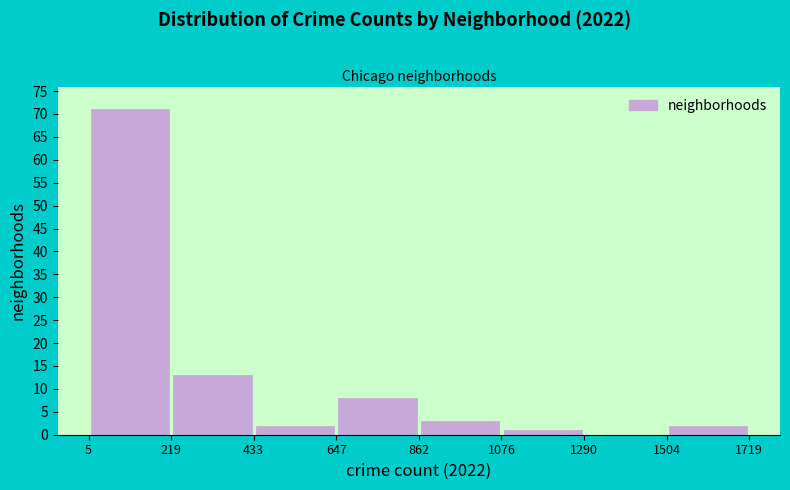

Reading left to right, list every bar in this chart as the range it spans on the x-axis followed by its height. The values are not printed on the chart, so give them approximately, as read against the axis.

5 to 219: 71
219 to 433: 13
433 to 647: 2
647 to 862: 8
862 to 1076: 3
1076 to 1290: 1
1290 to 1504: 0
1504 to 1719: 2